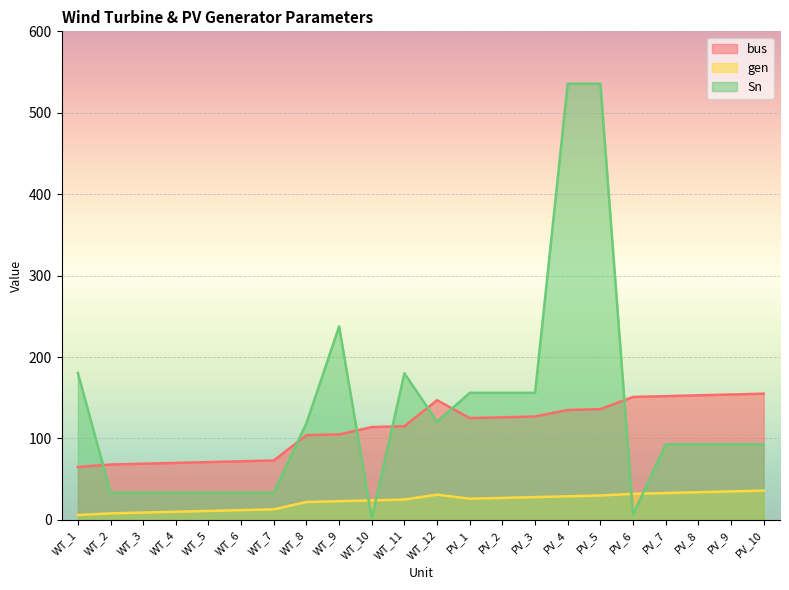

At which category is the sum across all series the highest?

PV_5